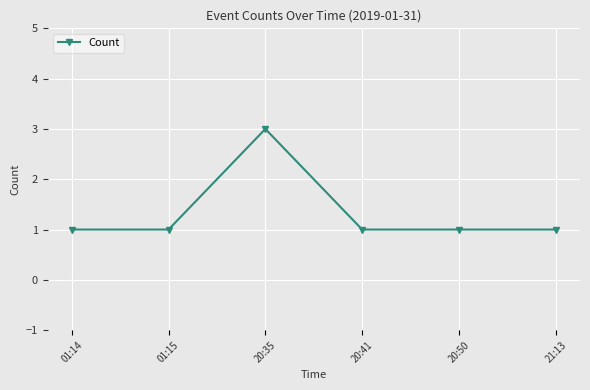

What is the value of the 4th point from the left?

1